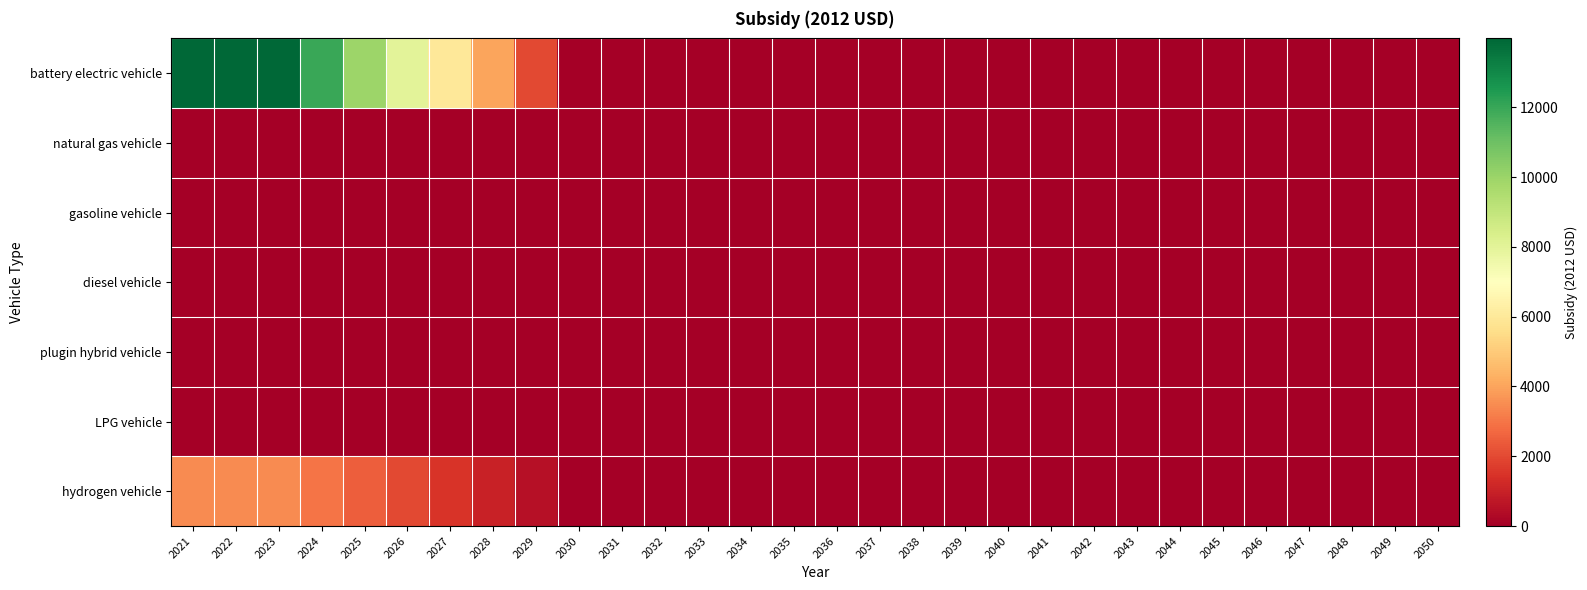

Reading left to right, list all the values displayed in this chart.

battery electric vehicle: 2021=13973.6	2022=13973.6	2023=13973.6	2024=11977.3	2025=9981.1	2026=7984.9	2027=5988.7	2028=3992.4	2029=1996.2	2030=0.0	2031=0.0	2032=0.0	2033=0.0	2034=0.0	2035=0.0	2036=0.0	2037=0.0	2038=0.0	2039=0.0	2040=0.0	2041=0.0	2042=0.0	2043=0.0	2044=0.0	2045=0.0	2046=0.0	2047=0.0	2048=0.0	2049=0.0	2050=0.0
natural gas vehicle: 2021=0.0	2022=0.0	2023=0.0	2024=0.0	2025=0.0	2026=0.0	2027=0.0	2028=0.0	2029=0.0	2030=0.0	2031=0.0	2032=0.0	2033=0.0	2034=0.0	2035=0.0	2036=0.0	2037=0.0	2038=0.0	2039=0.0	2040=0.0	2041=0.0	2042=0.0	2043=0.0	2044=0.0	2045=0.0	2046=0.0	2047=0.0	2048=0.0	2049=0.0	2050=0.0
gasoline vehicle: 2021=0.0	2022=0.0	2023=0.0	2024=0.0	2025=0.0	2026=0.0	2027=0.0	2028=0.0	2029=0.0	2030=0.0	2031=0.0	2032=0.0	2033=0.0	2034=0.0	2035=0.0	2036=0.0	2037=0.0	2038=0.0	2039=0.0	2040=0.0	2041=0.0	2042=0.0	2043=0.0	2044=0.0	2045=0.0	2046=0.0	2047=0.0	2048=0.0	2049=0.0	2050=0.0
diesel vehicle: 2021=0.0	2022=0.0	2023=0.0	2024=0.0	2025=0.0	2026=0.0	2027=0.0	2028=0.0	2029=0.0	2030=0.0	2031=0.0	2032=0.0	2033=0.0	2034=0.0	2035=0.0	2036=0.0	2037=0.0	2038=0.0	2039=0.0	2040=0.0	2041=0.0	2042=0.0	2043=0.0	2044=0.0	2045=0.0	2046=0.0	2047=0.0	2048=0.0	2049=0.0	2050=0.0
plugin hybrid vehicle: 2021=0.0	2022=0.0	2023=0.0	2024=0.0	2025=0.0	2026=0.0	2027=0.0	2028=0.0	2029=0.0	2030=0.0	2031=0.0	2032=0.0	2033=0.0	2034=0.0	2035=0.0	2036=0.0	2037=0.0	2038=0.0	2039=0.0	2040=0.0	2041=0.0	2042=0.0	2043=0.0	2044=0.0	2045=0.0	2046=0.0	2047=0.0	2048=0.0	2049=0.0	2050=0.0
LPG vehicle: 2021=0.0	2022=0.0	2023=0.0	2024=0.0	2025=0.0	2026=0.0	2027=0.0	2028=0.0	2029=0.0	2030=0.0	2031=0.0	2032=0.0	2033=0.0	2034=0.0	2035=0.0	2036=0.0	2037=0.0	2038=0.0	2039=0.0	2040=0.0	2041=0.0	2042=0.0	2043=0.0	2044=0.0	2045=0.0	2046=0.0	2047=0.0	2048=0.0	2049=0.0	2050=0.0
hydrogen vehicle: 2021=3491.0	2022=3491.0	2023=3491.0	2024=2992.3	2025=2493.6	2026=1994.9	2027=1496.2	2028=997.4	2029=498.7	2030=0.0	2031=0.0	2032=0.0	2033=0.0	2034=0.0	2035=0.0	2036=0.0	2037=0.0	2038=0.0	2039=0.0	2040=0.0	2041=0.0	2042=0.0	2043=0.0	2044=0.0	2045=0.0	2046=0.0	2047=0.0	2048=0.0	2049=0.0	2050=0.0